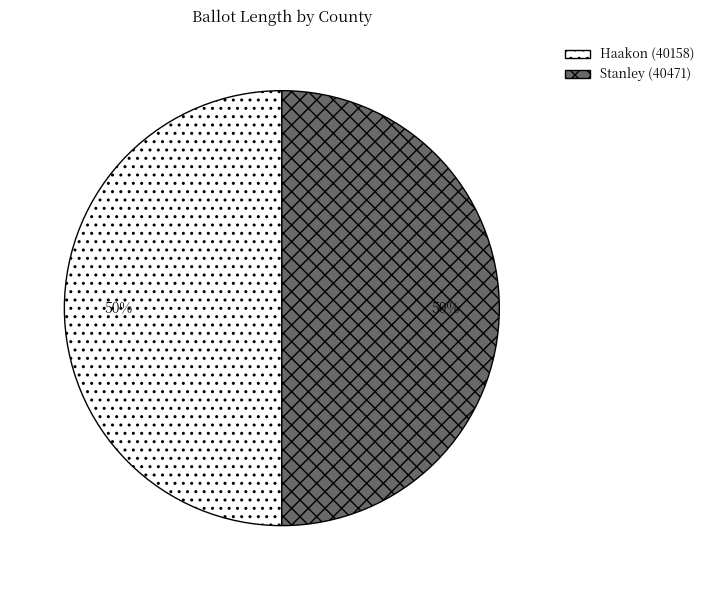

Combined, do Haakon (40158) and Stanley (40471) account for over 50%?

Yes